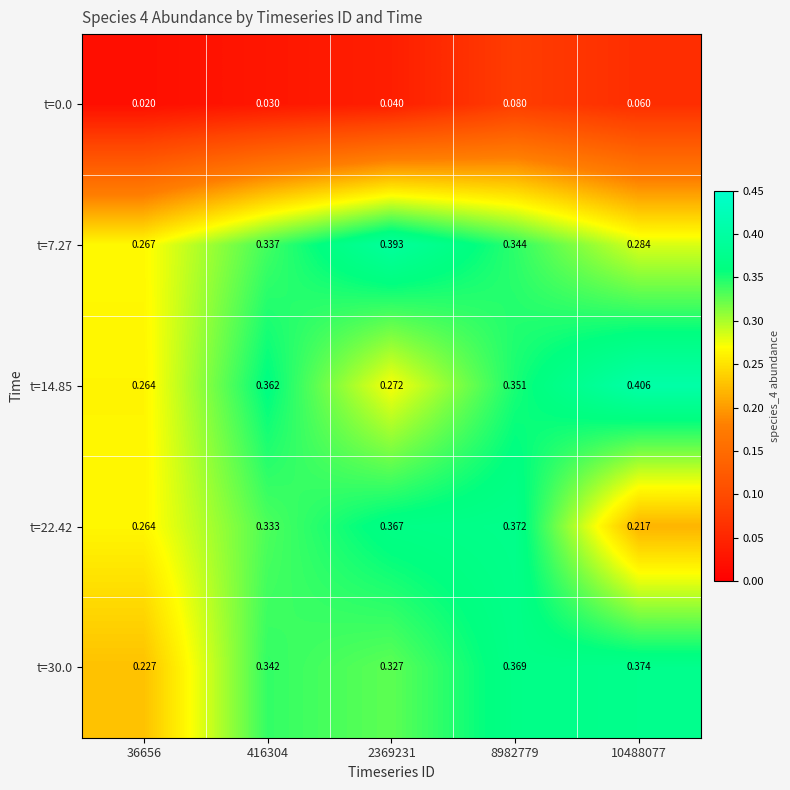

Is the value of t=30.0 at 10488077 greater than the value of t=7.27 at 416304?

Yes